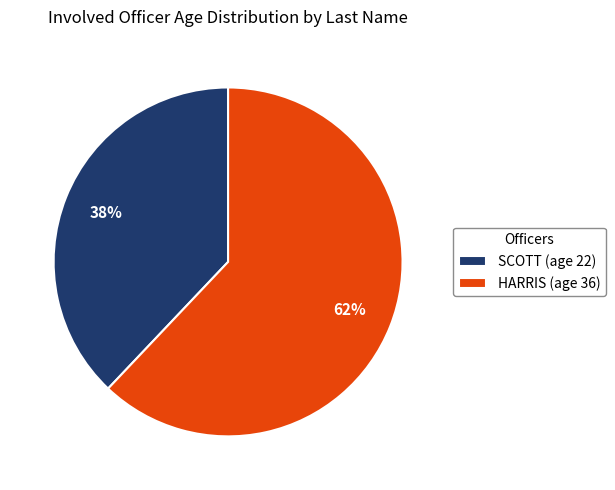

Rank the categories by value from lowest to highest.

SCOTT, HARRIS